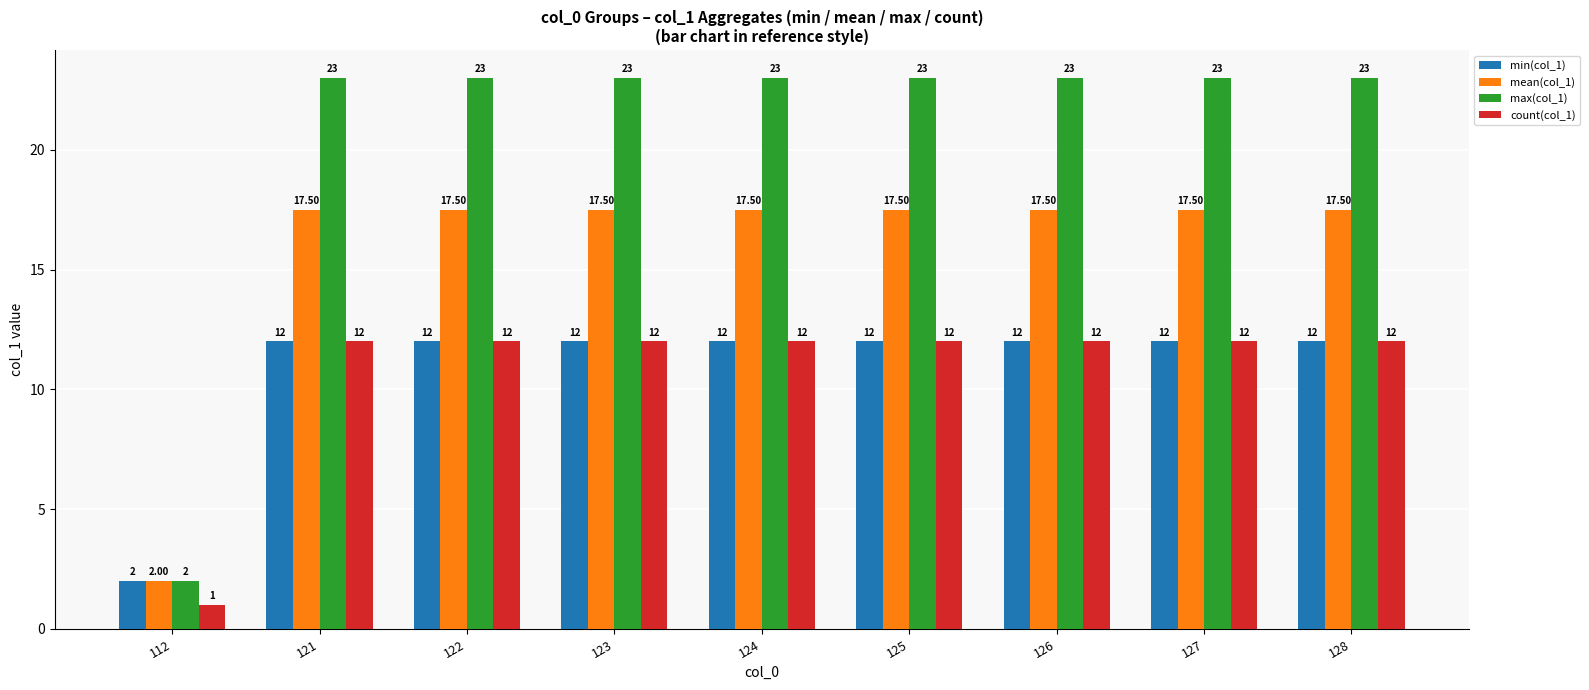

Which series has the widest spread of values?

max(col_1)